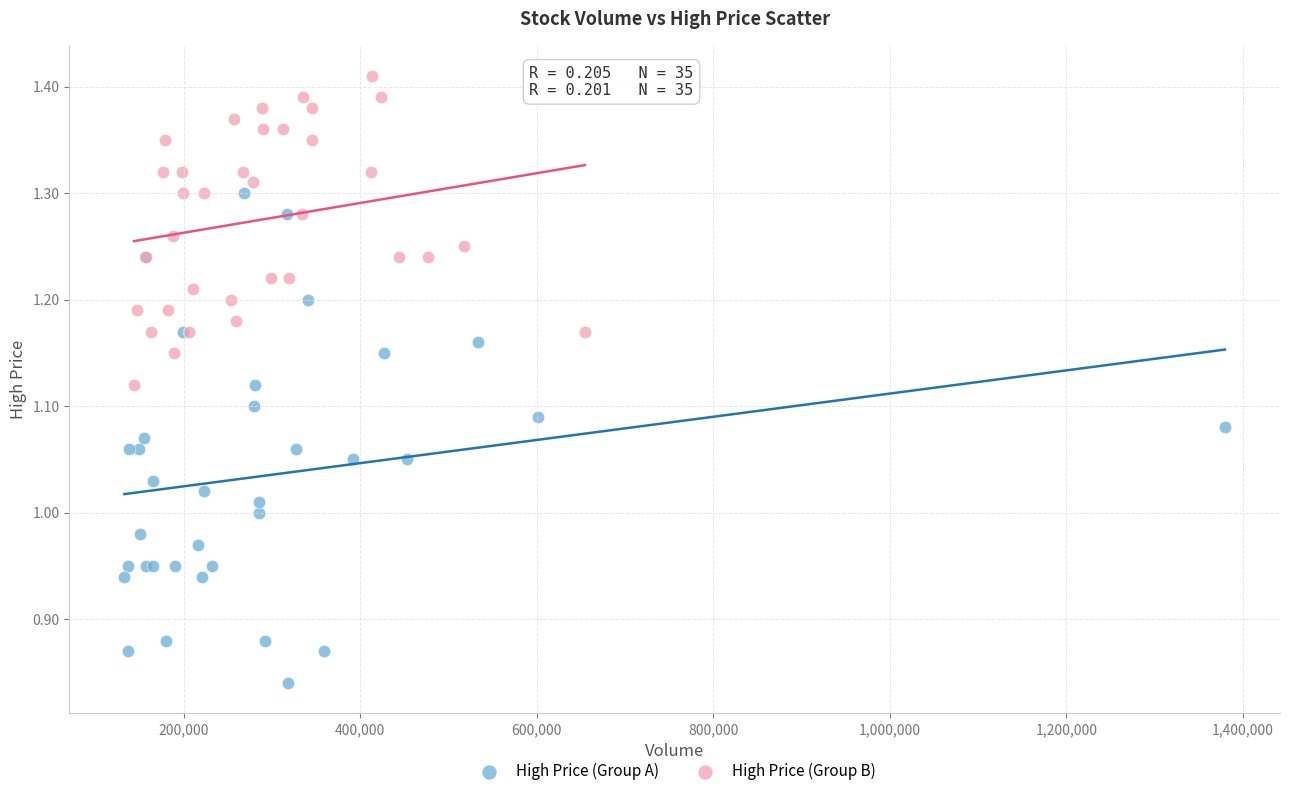

Which series has the widest spread of Y values?

High Price (Group A)